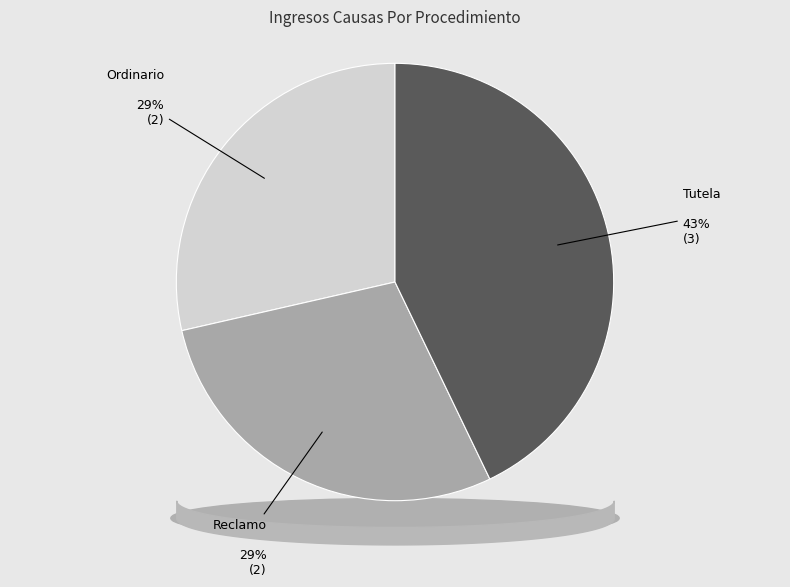

Approximately how many times larger is the value at Tutela compared to Ordinario?

1.5